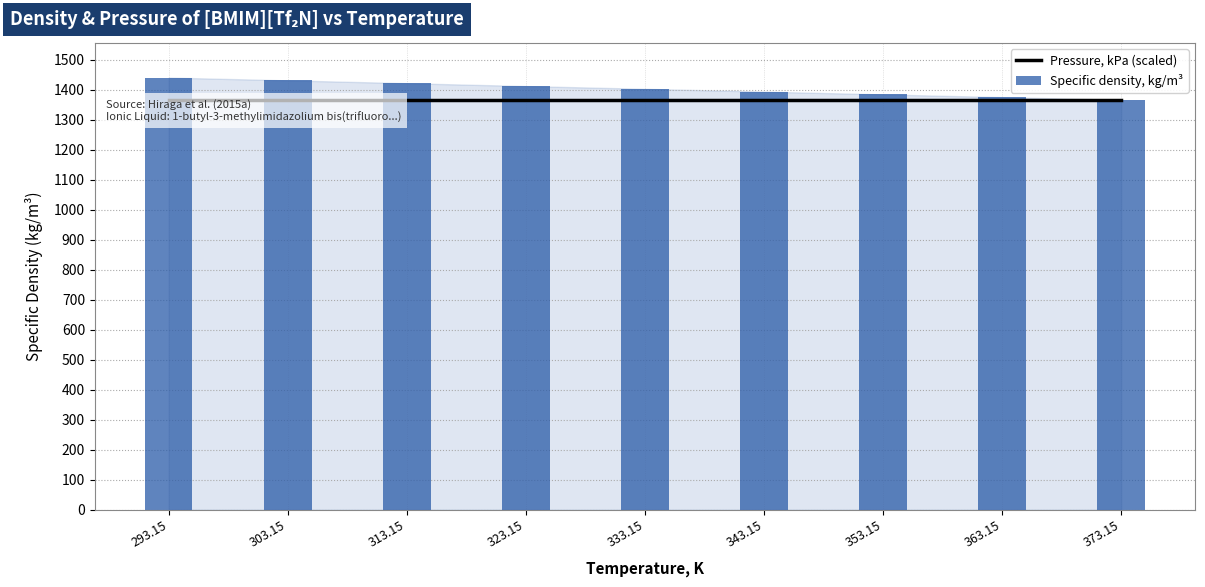

What is the label of the 9th bar from the left?

373.15